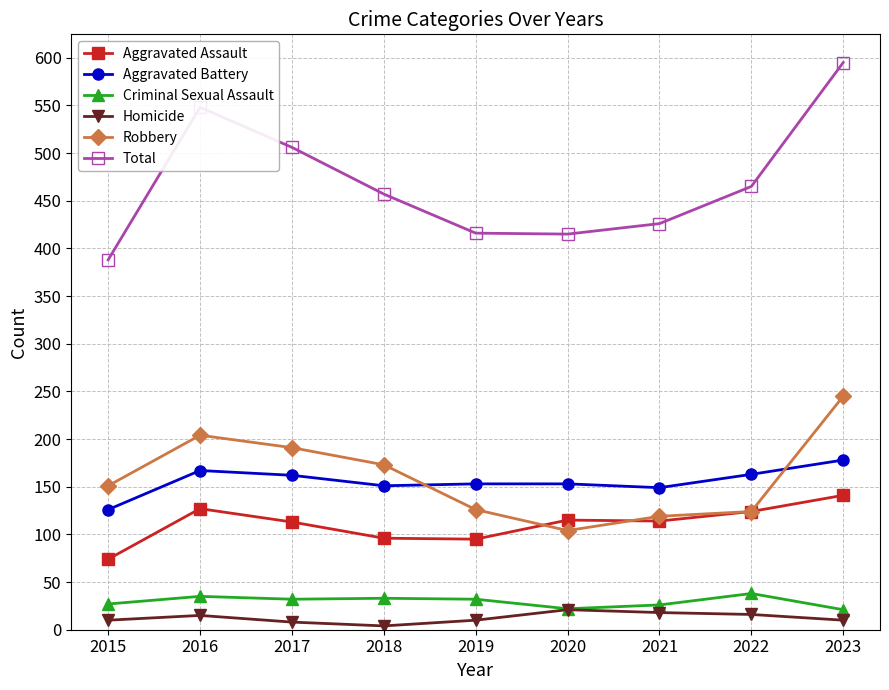

What is the lowest value of the Homicide series?

4